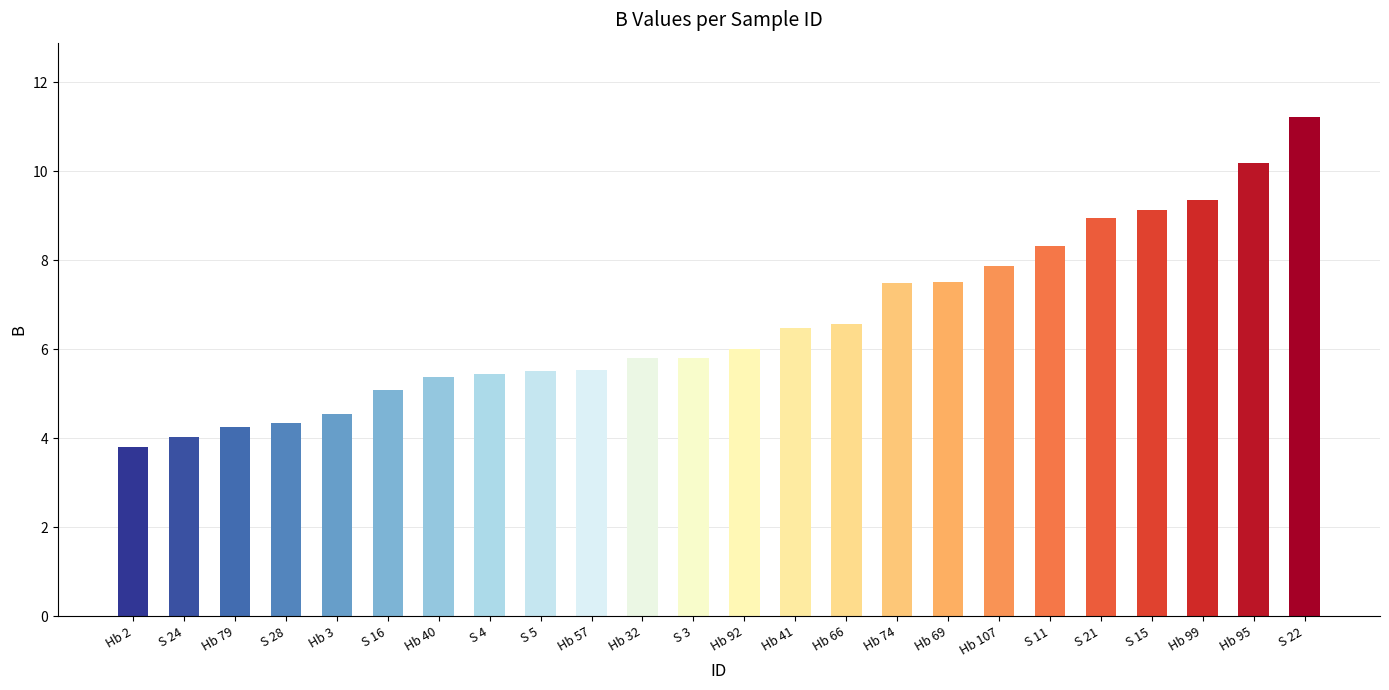

Which label corresponds to the largest value in the chart?

S 22